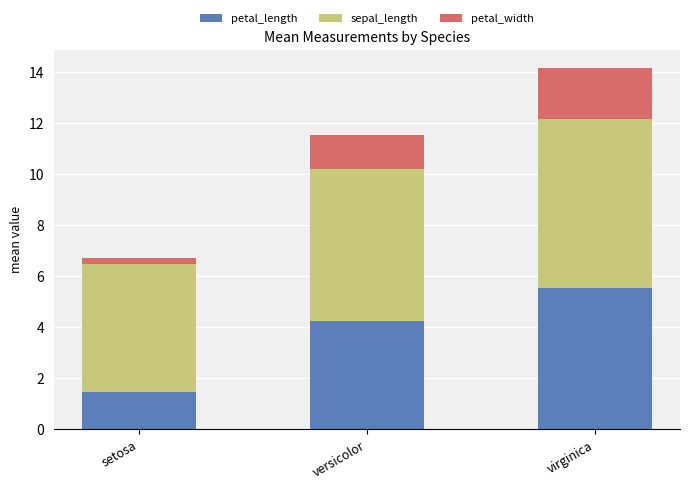

At which label does petal_length reach its peak?

virginica